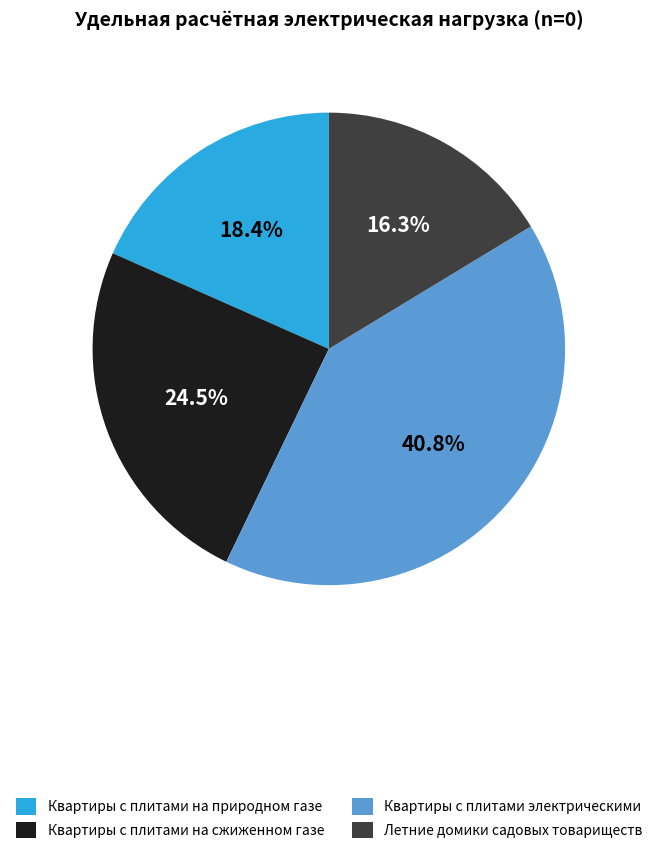

To the nearest percent, what is the combined percentage of Квартиры с плитами электрическими and Летние домики садовых товариществ?

57%